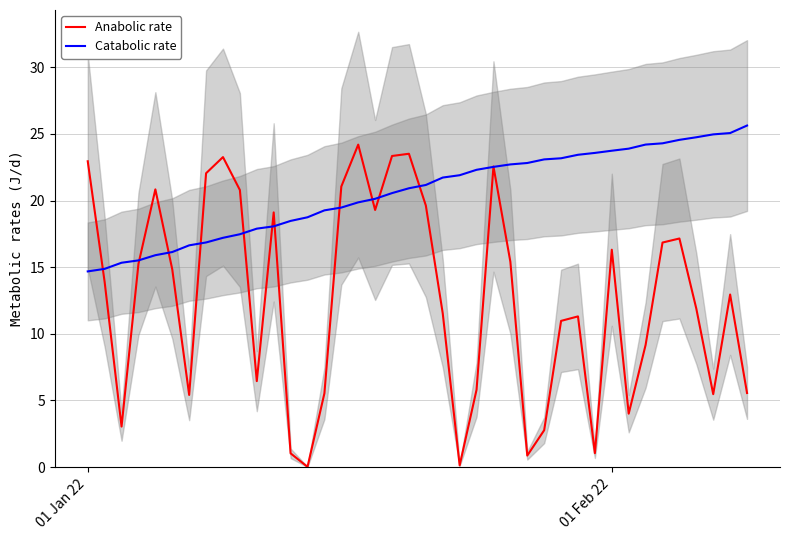

What is the greatest value displayed?

25.6